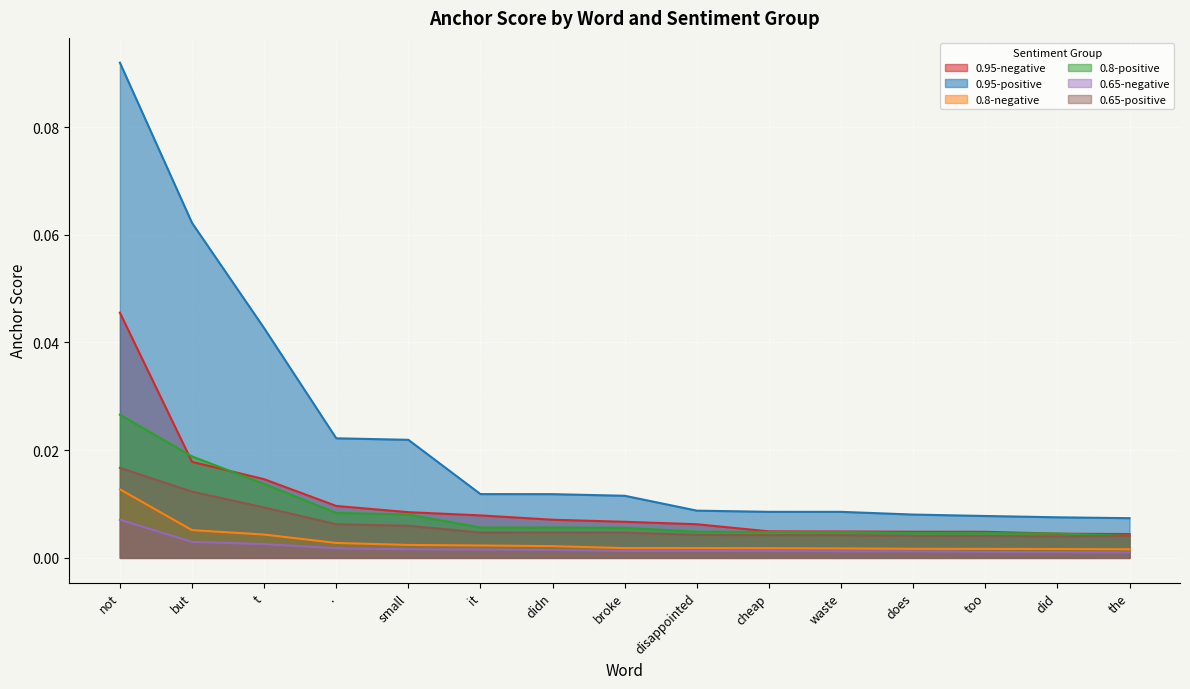

Between broke and the, which series saw the biggest shift?

0.95-positive